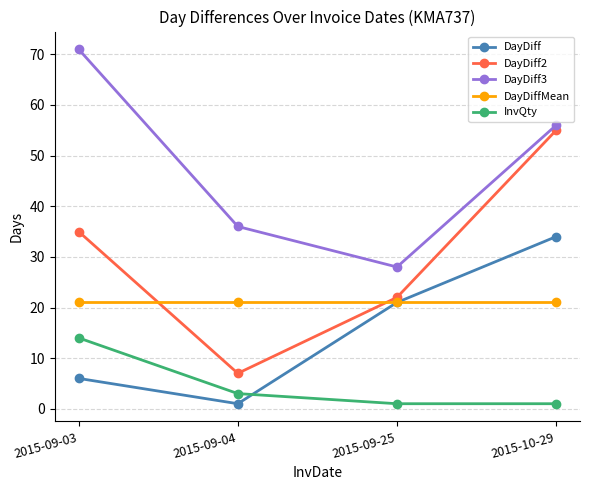

Between 2015-09-03 and 2015-09-25, which series saw the biggest shift?

DayDiff3